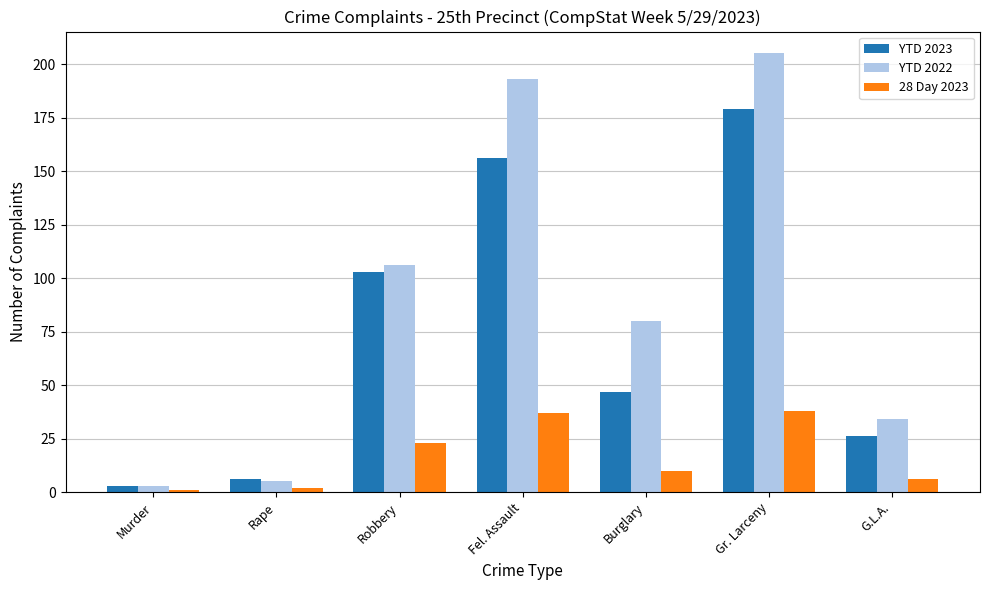

True or false: YTD 2023 has a value of 38 at G.L.A..

False